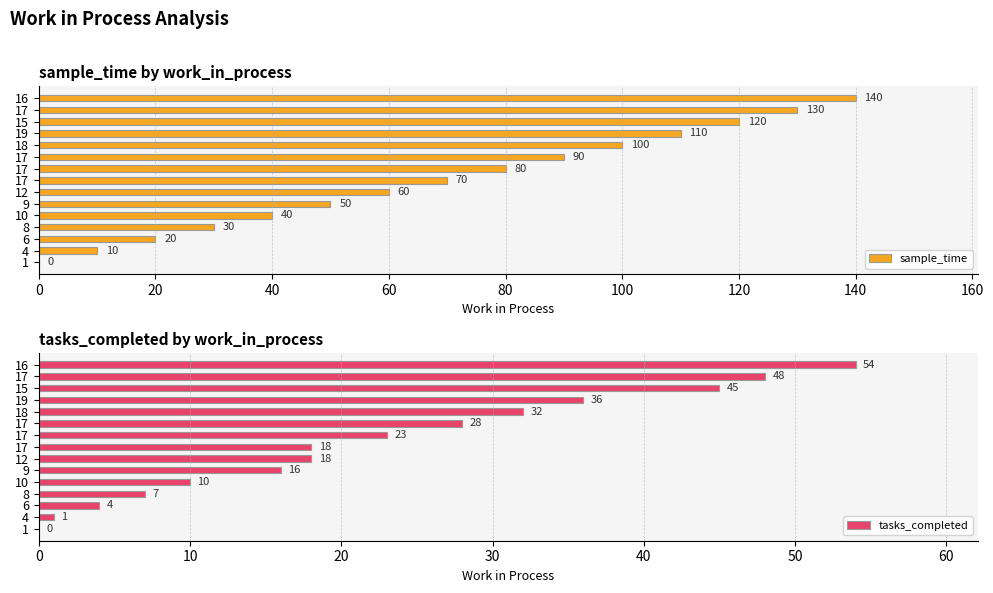

List the series in order of their overall mean, lowest first.

tasks_completed, sample_time